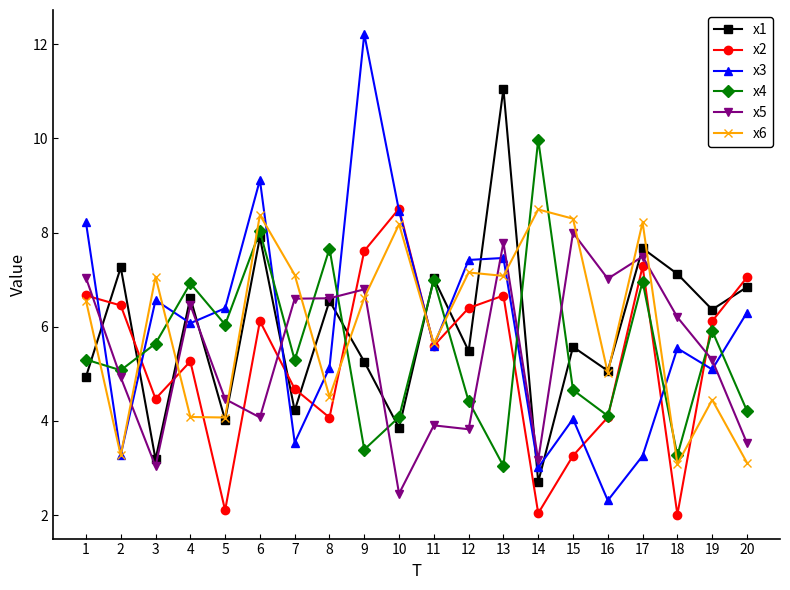

True or false: x6 has more than 1 interior local peaks.

True